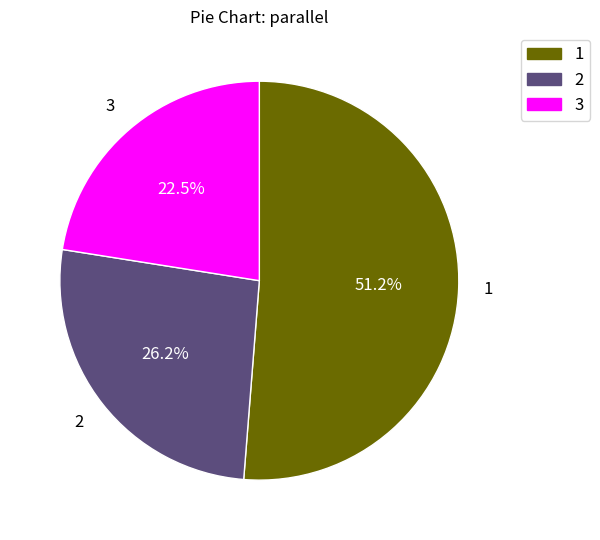

Is the sum of 1 and 3 greater than half?

Yes